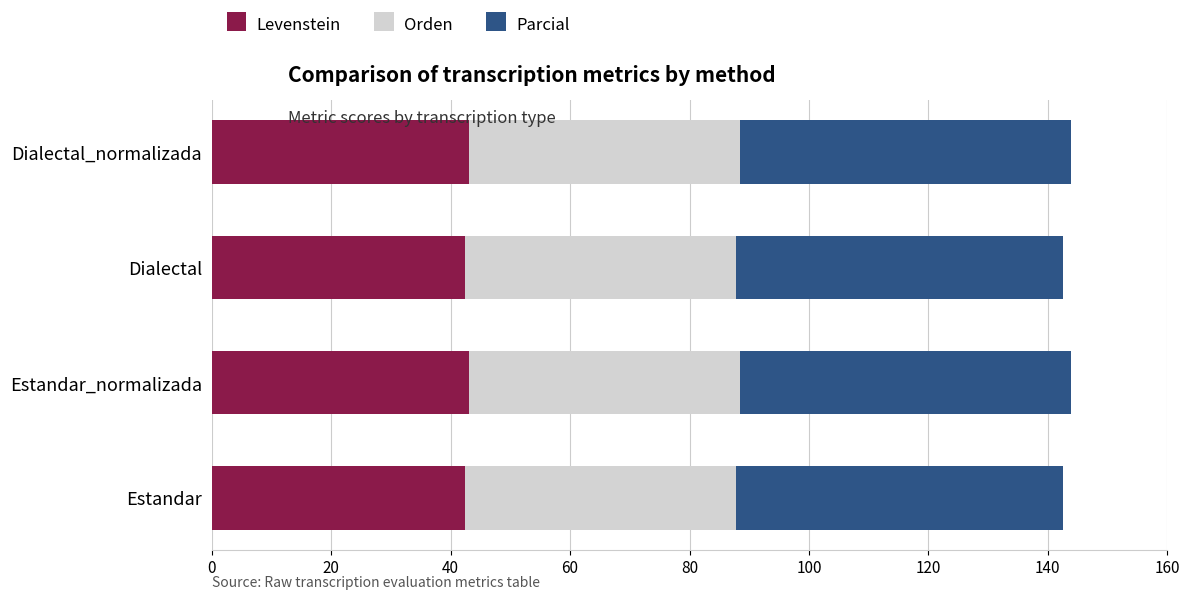

The value of Levenstein at Dialectal is 42.4. True or false?

True